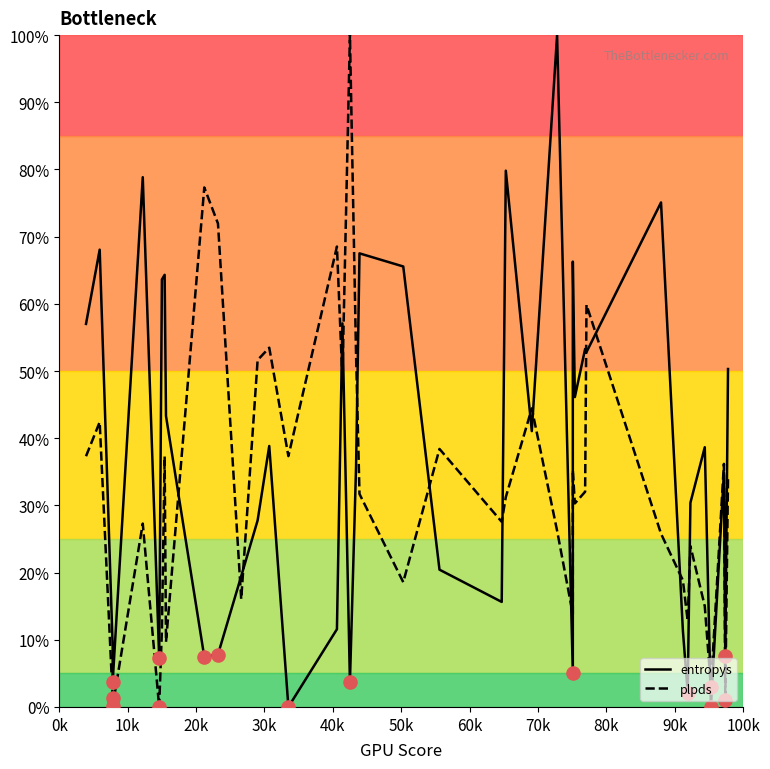

Is the value of plpds at 18 greater than the value of entropys at 36?

Yes